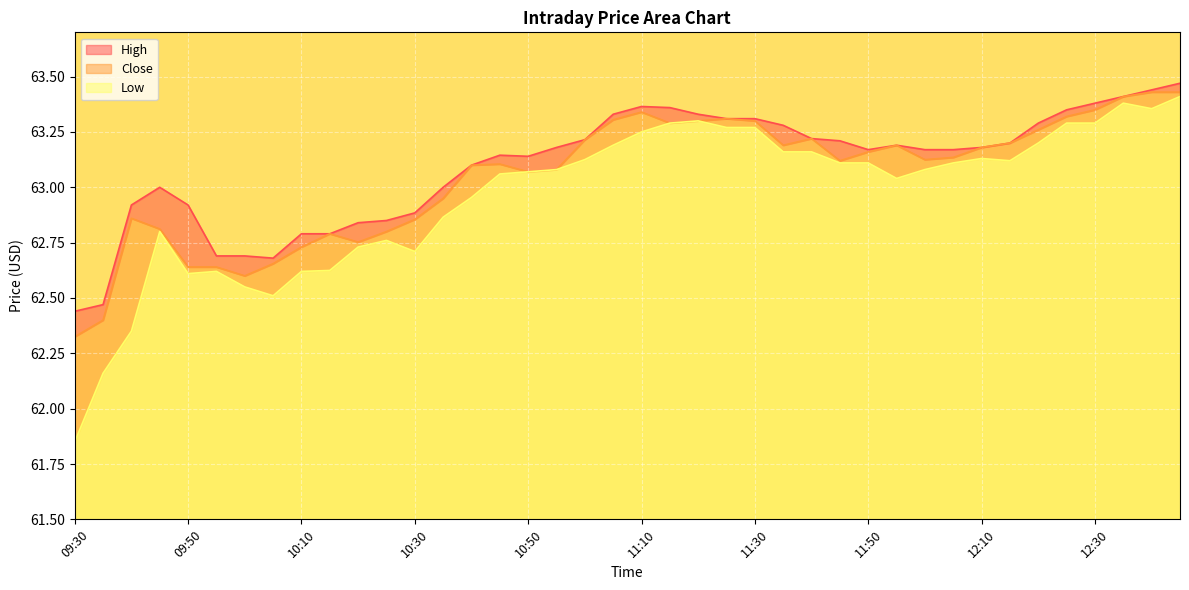

What is the total value across all series at 10:05?

187.8